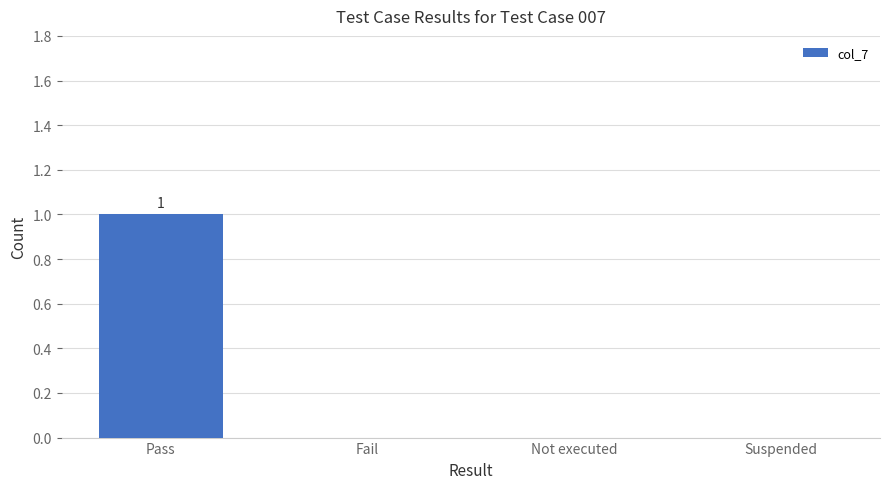

True or false: the data shows 1 at Suspended.

False